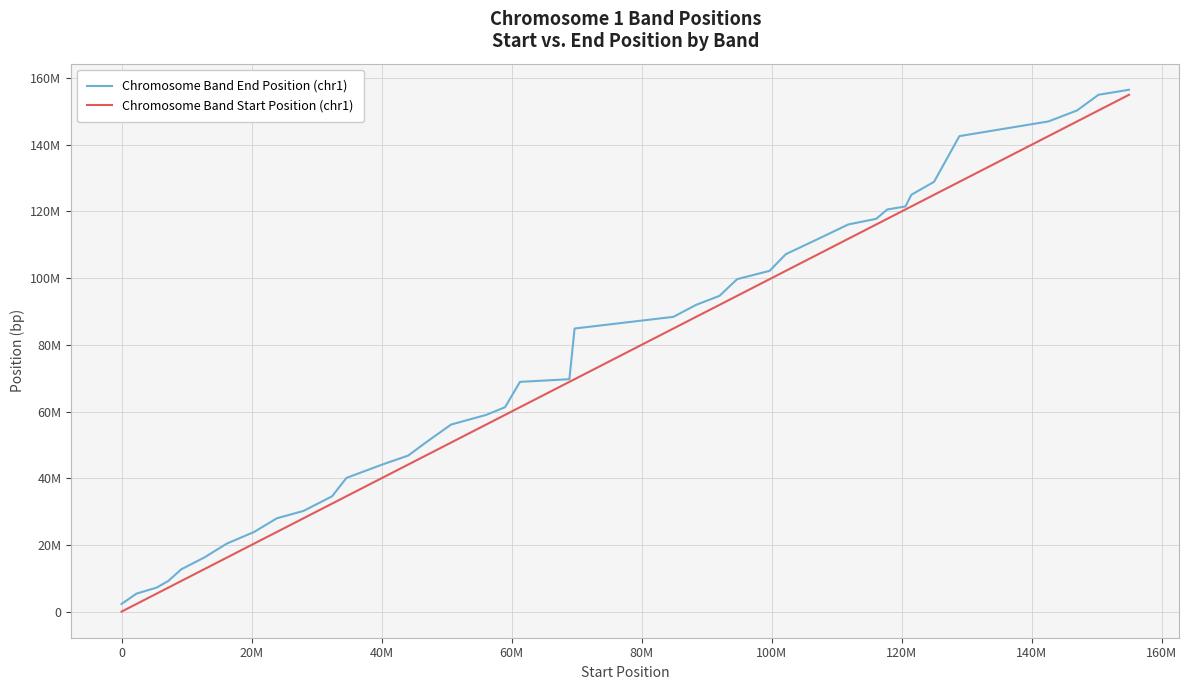

What are all the series names shown in the legend?

Chromosome Band End Position (chr1), Chromosome Band Start Position (chr1)